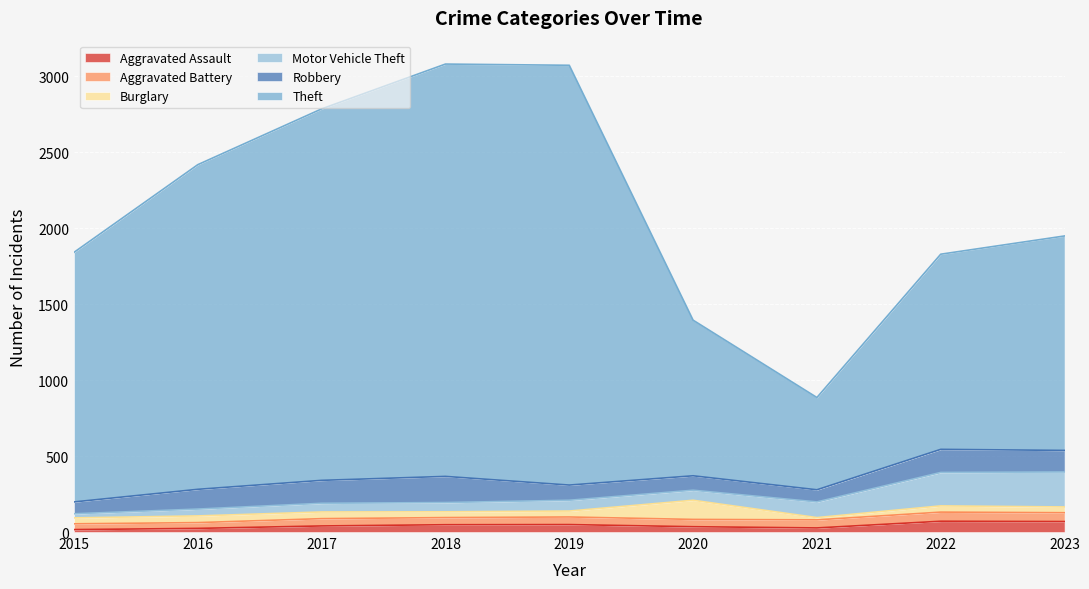

Which category has the lowest value across all series?

2021